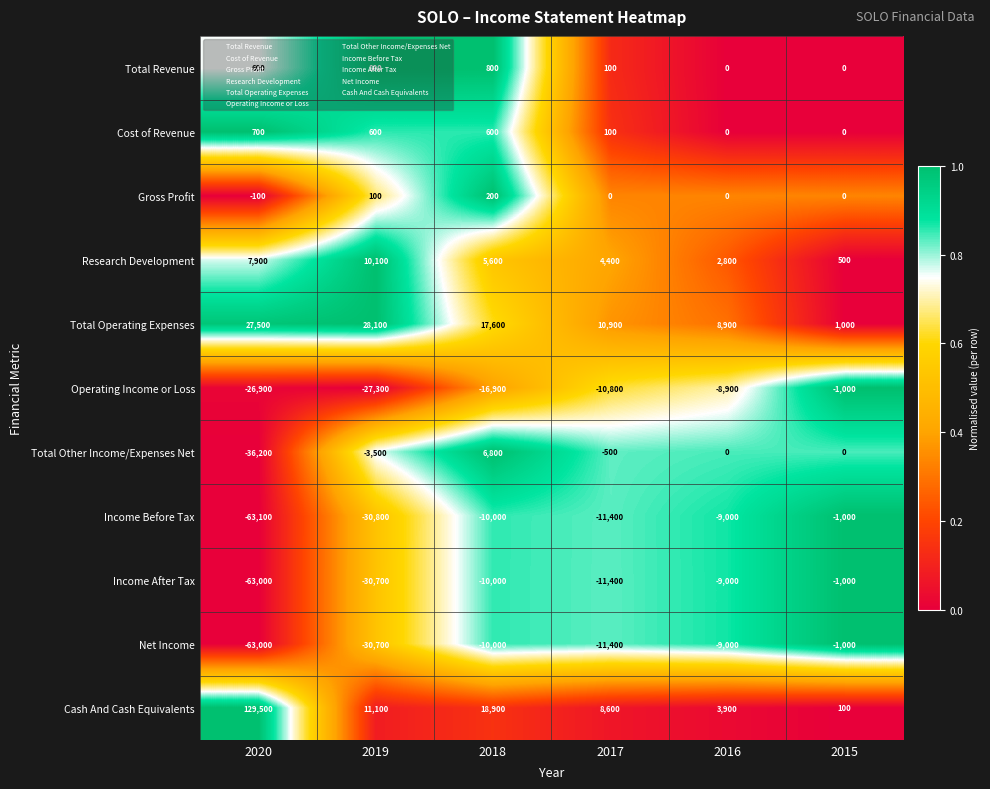

At which label is Total Operating Expenses closest to 14550?

2018